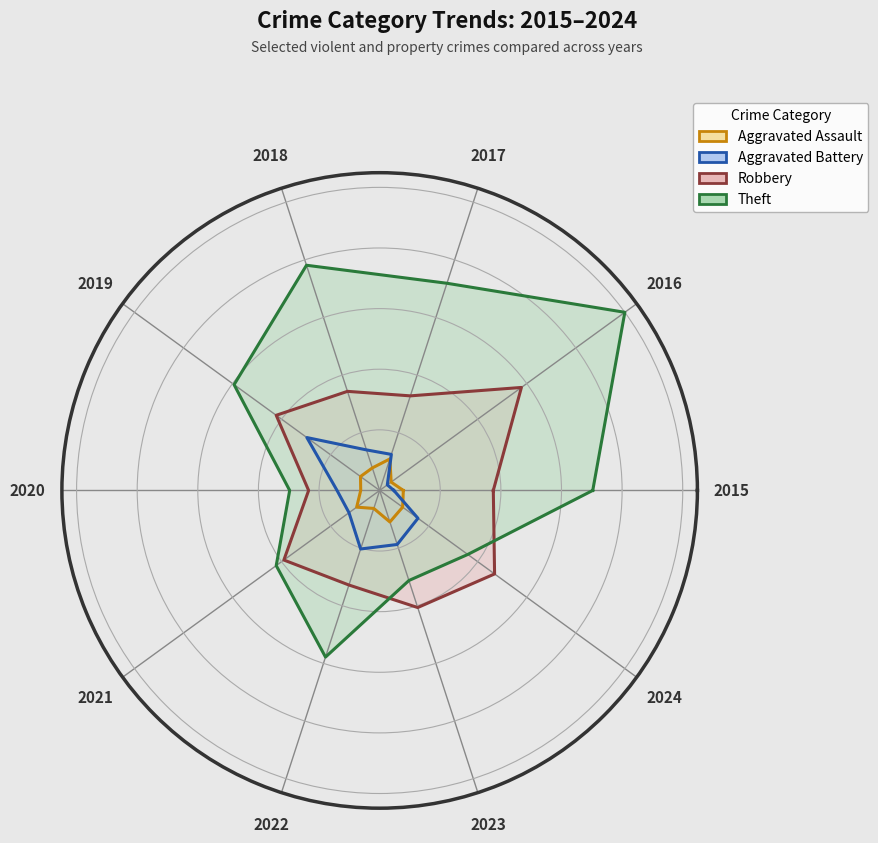

What is the maximum value shown in the chart?

1.0